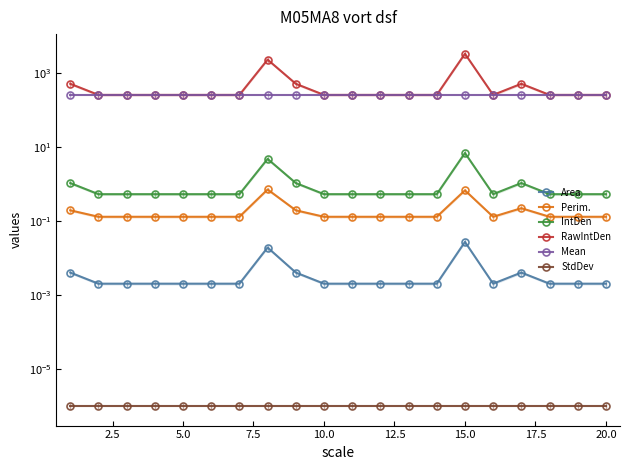

True or false: Mean and Area intersect in this chart.

False